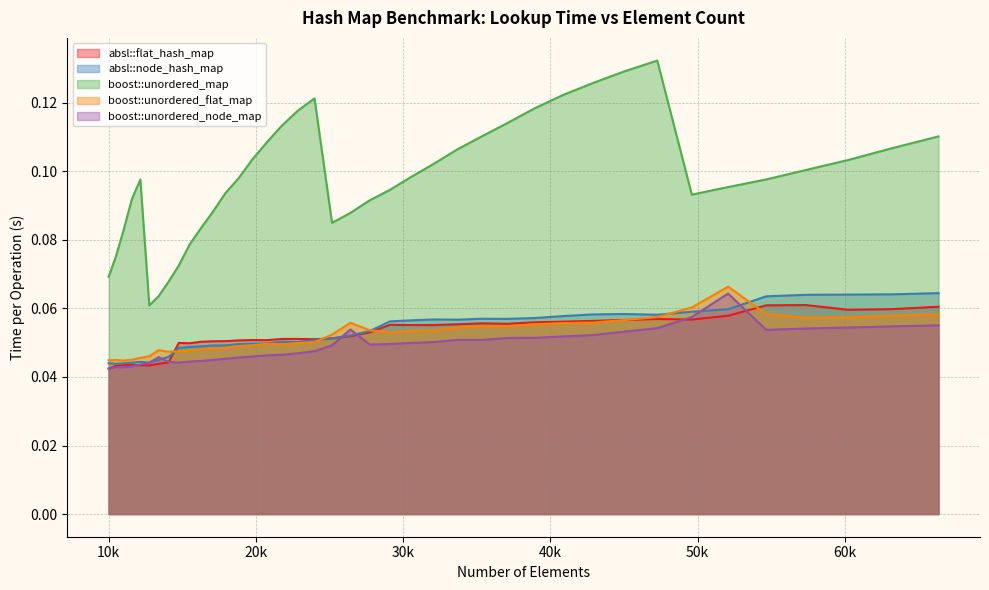

Is the value of boost::unordered_flat_map at 11025 greater than the value of absl::flat_hash_map at 14063?

Yes